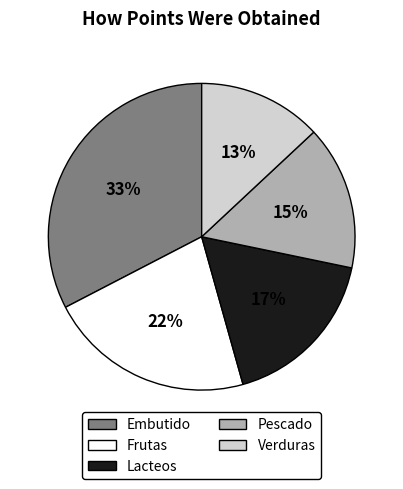

What percentage is the Pescado slice, to the nearest percent?

15%